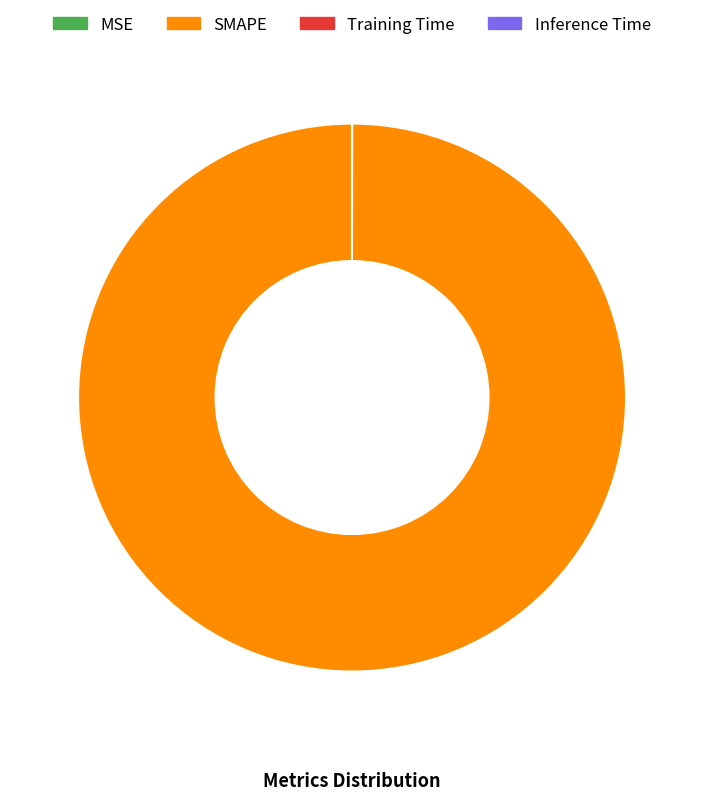

Is it true that SMAPE is 91% of the pie?

False